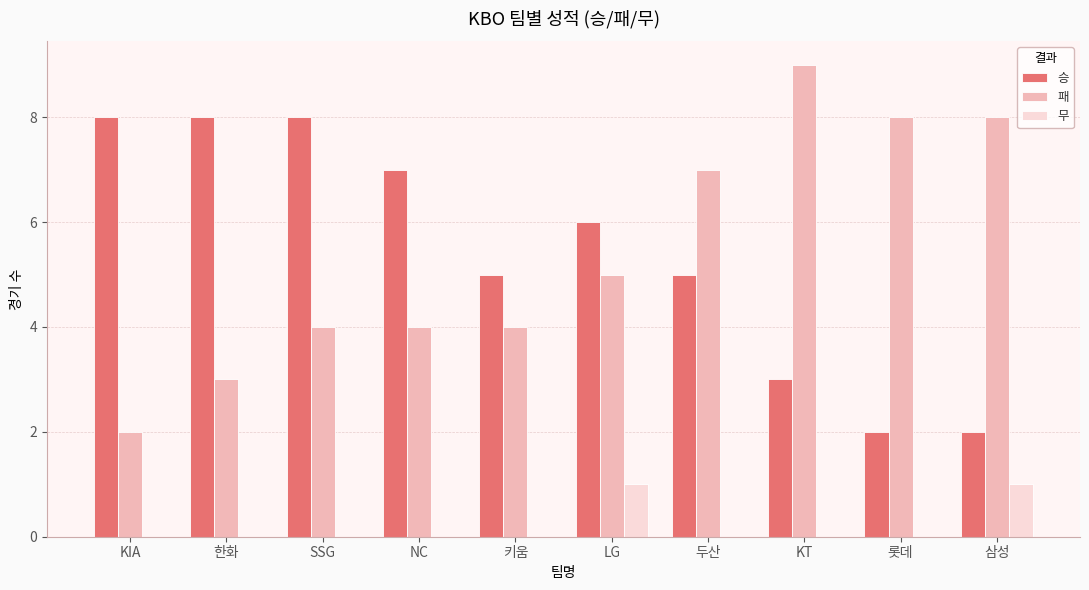

Reading left to right, what are all the values shown in this chart?

승: KIA=8	한화=8	SSG=8	NC=7	키움=5	LG=6	두산=5	KT=3	롯데=2	삼성=2
패: KIA=2	한화=3	SSG=4	NC=4	키움=4	LG=5	두산=7	KT=9	롯데=8	삼성=8
무: KIA=0	한화=0	SSG=0	NC=0	키움=0	LG=1	두산=0	KT=0	롯데=0	삼성=1